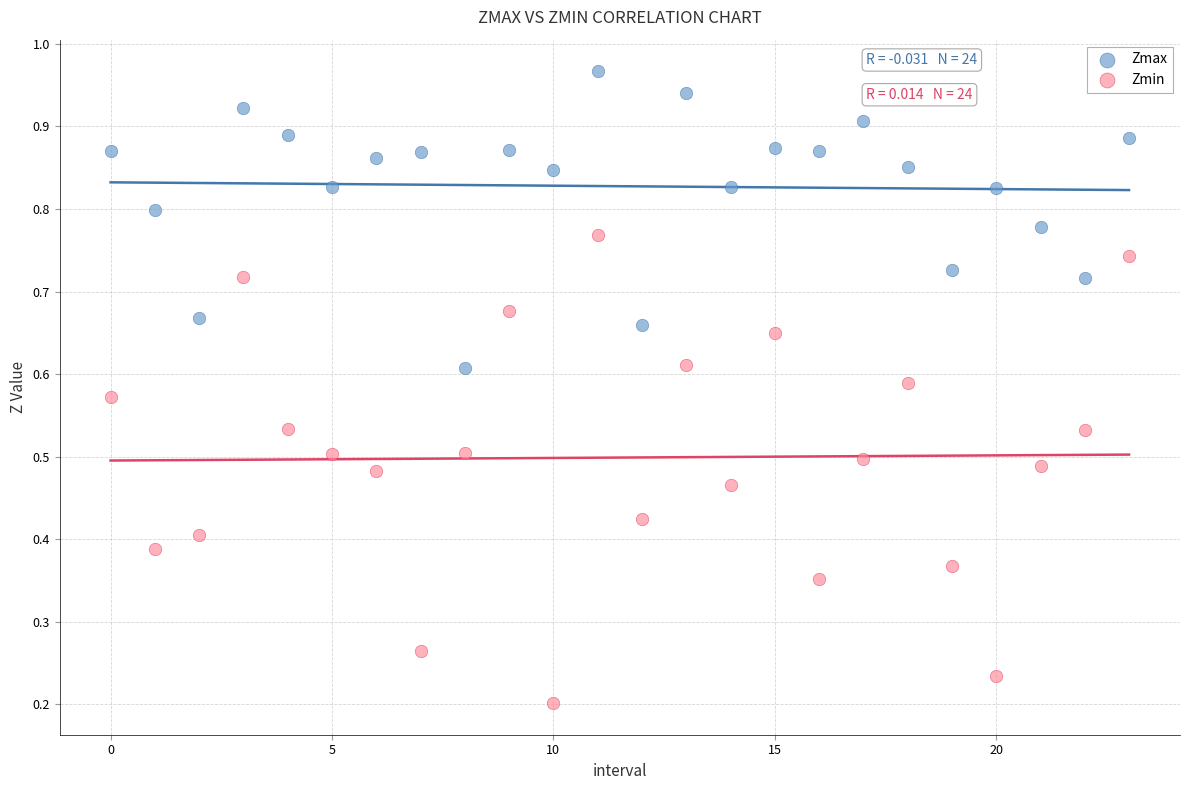

Which series contains the highest Y value?

Zmax